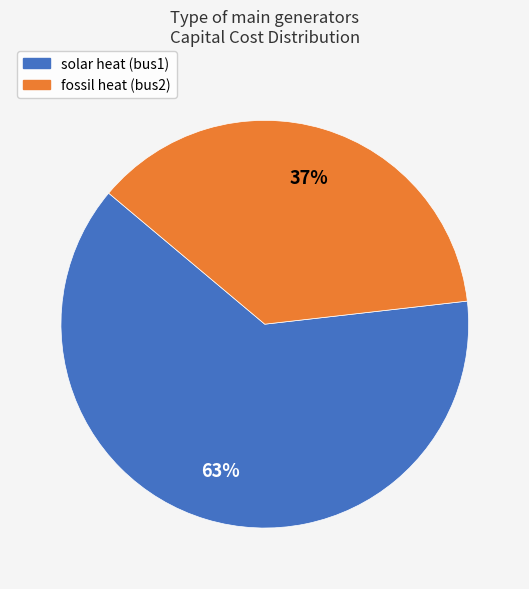

How many segments does this pie chart have?

2